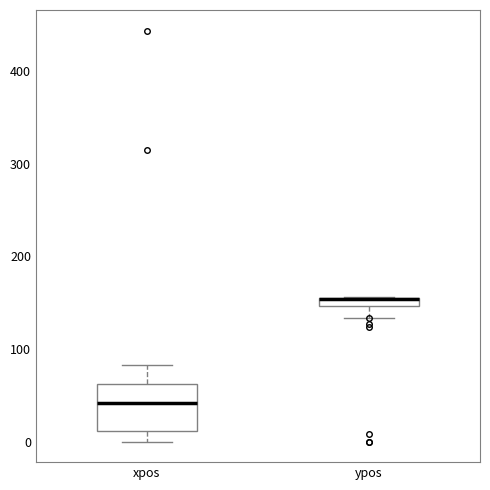

Which box is the tallest, from its lower edge to its upper edge?

xpos